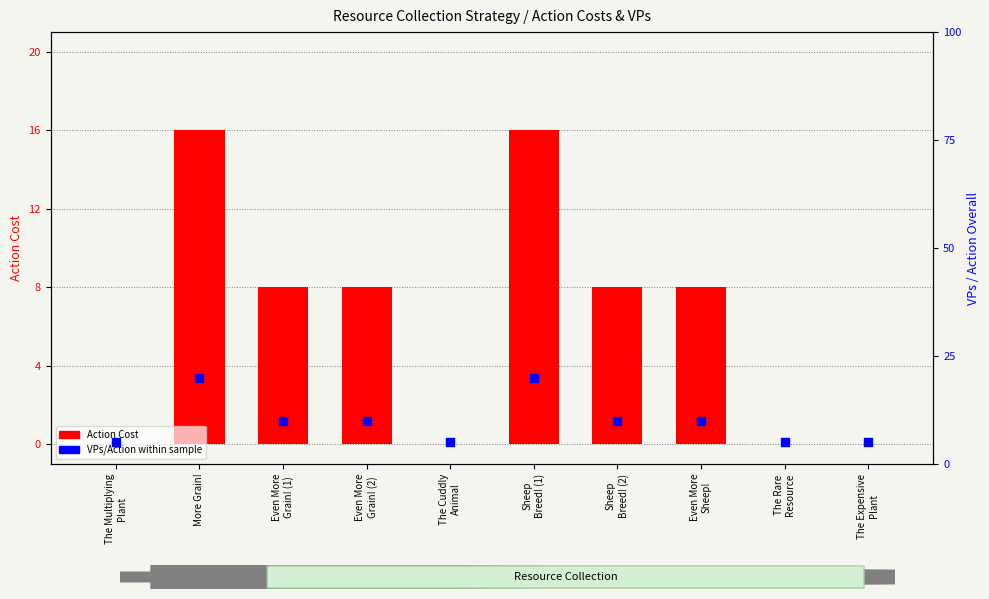

Which series contains the lowest Y value?

Action Cost